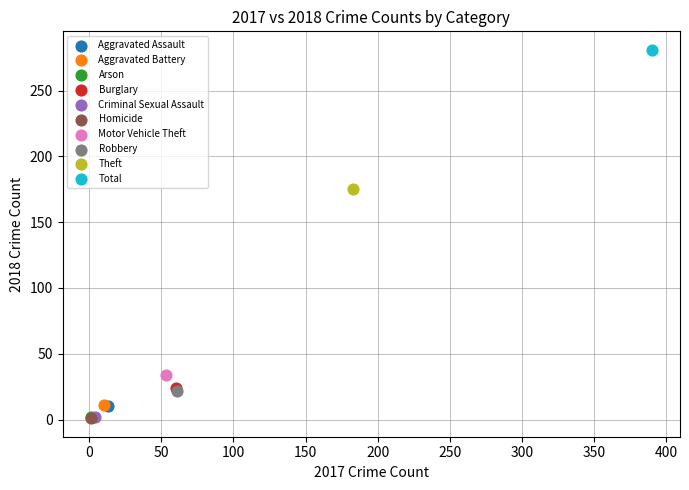

What are all the series names shown in the legend?

Aggravated Assault, Aggravated Battery, Arson, Burglary, Criminal Sexual Assault, Homicide, Motor Vehicle Theft, Robbery, Theft, Total